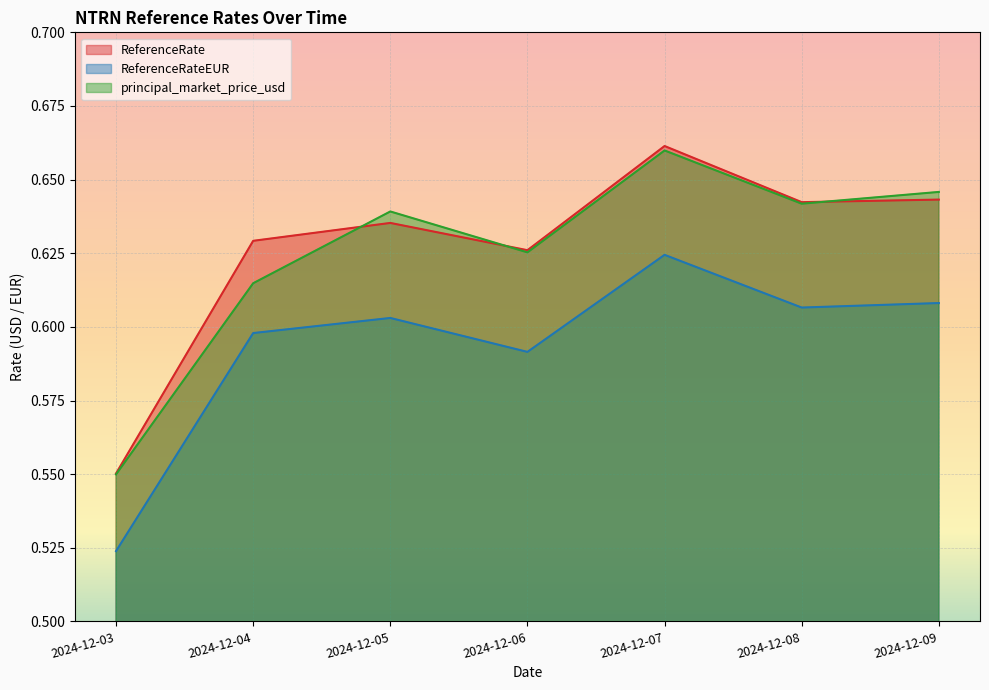

Reading left to right, extract all data points from this chart.

ReferenceRate: 0.6	0.6	0.6	0.6	0.7	0.6	0.6
ReferenceRateEUR: 0.5	0.6	0.6	0.6	0.6	0.6	0.6
principal_market_price_usd: 0.5	0.6	0.6	0.6	0.7	0.6	0.6